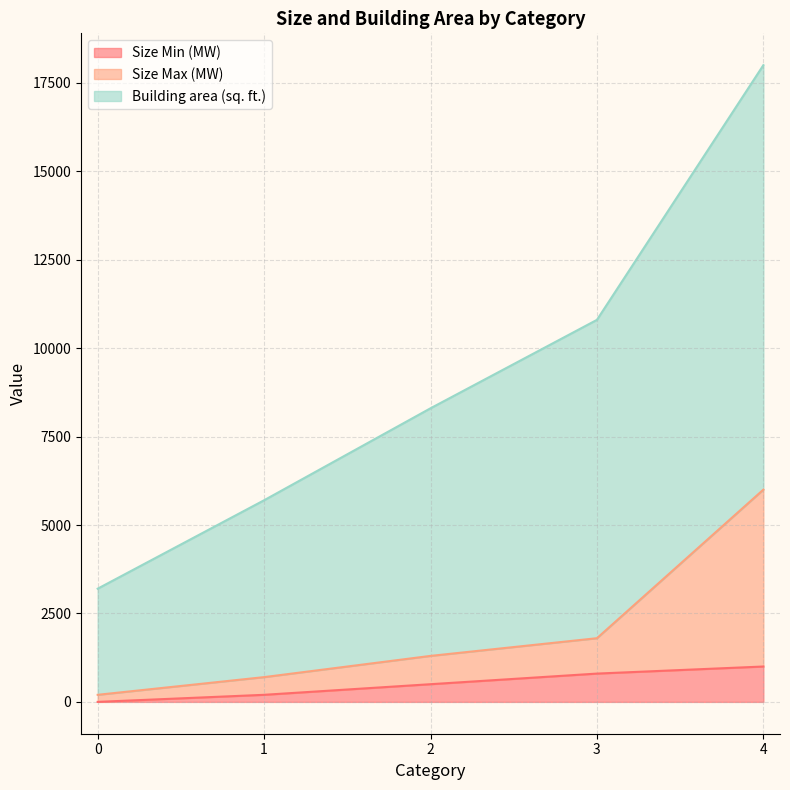

What is the difference between the maximum and minimum values in the Building area (sq. ft.) series?

14800